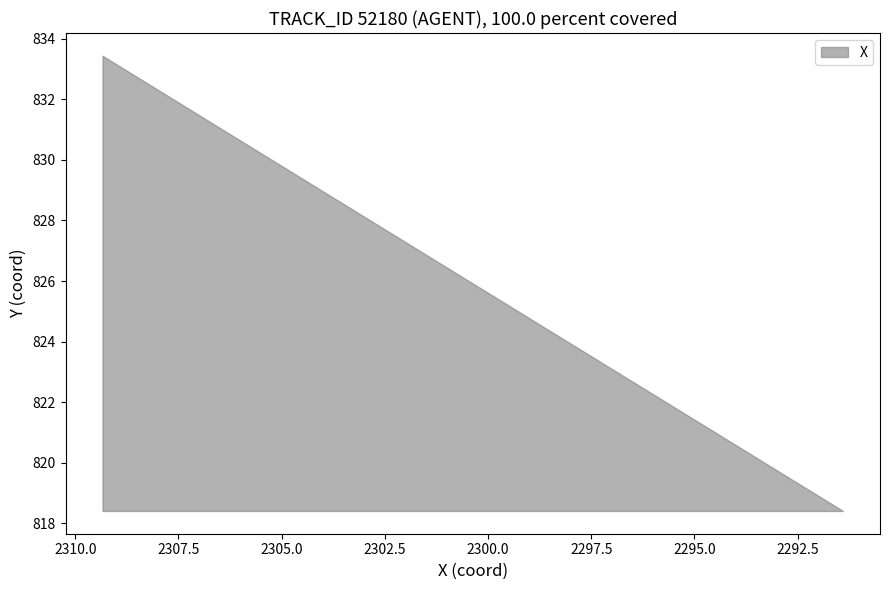

Rank the categories by X value from lowest to highest.

39, 38, 37, 36, 35, 34, 33, 32, 31, 30, 29, 28, 27, 26, 25, 24, 23, 22, 21, 20, 19, 18, 17, 16, 15, 14, 13, 12, 11, 10, 9, 8, 7, 6, 5, 4, 3, 2, 1, 0